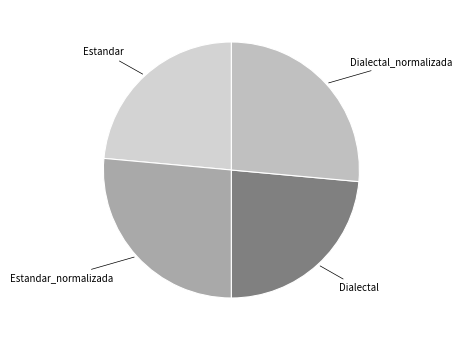

Is there any slice that represents more than half of the pie?

No